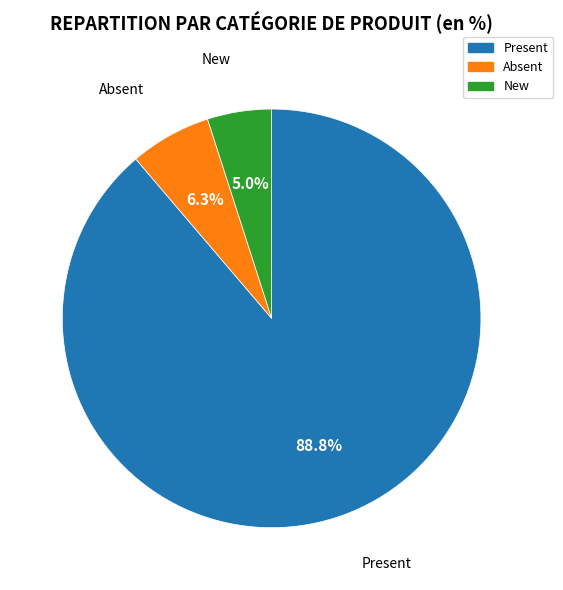

Between Present and New, which is larger?

Present